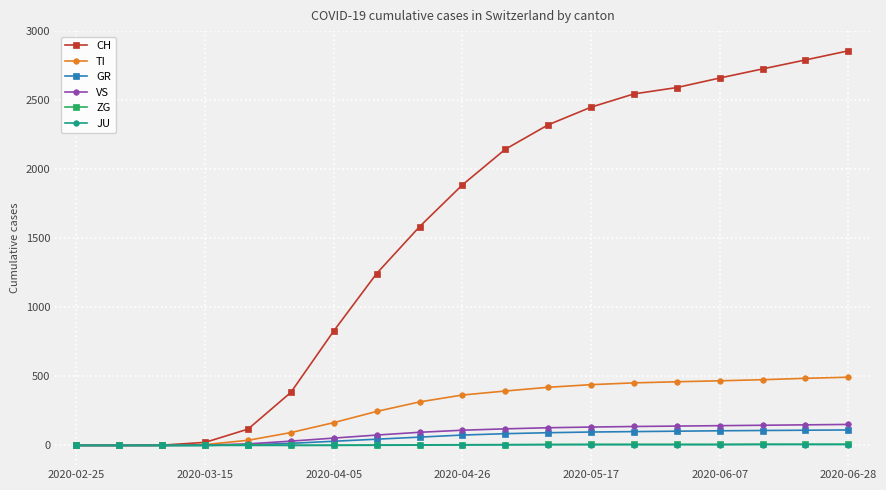

Which series has the largest range (max minus min)?

CH